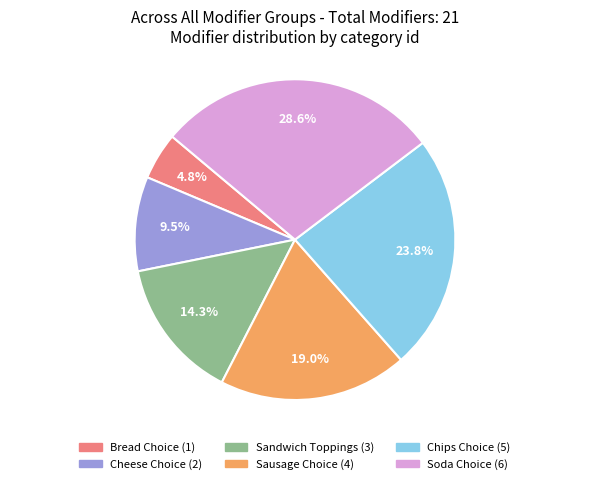

What is the smallest slice in the pie chart?

Bread Choice